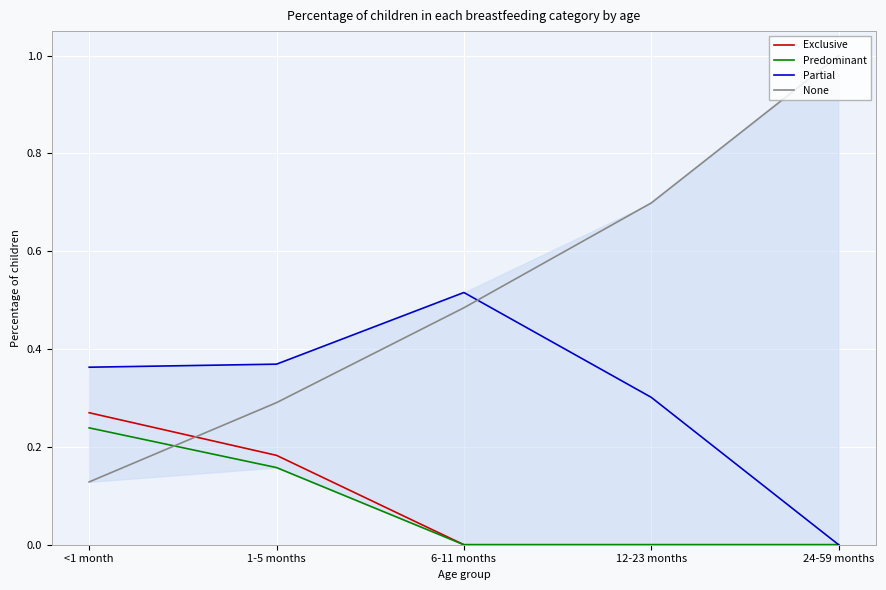

The None series shows 0.5 at 24-59 months. True or false?

False